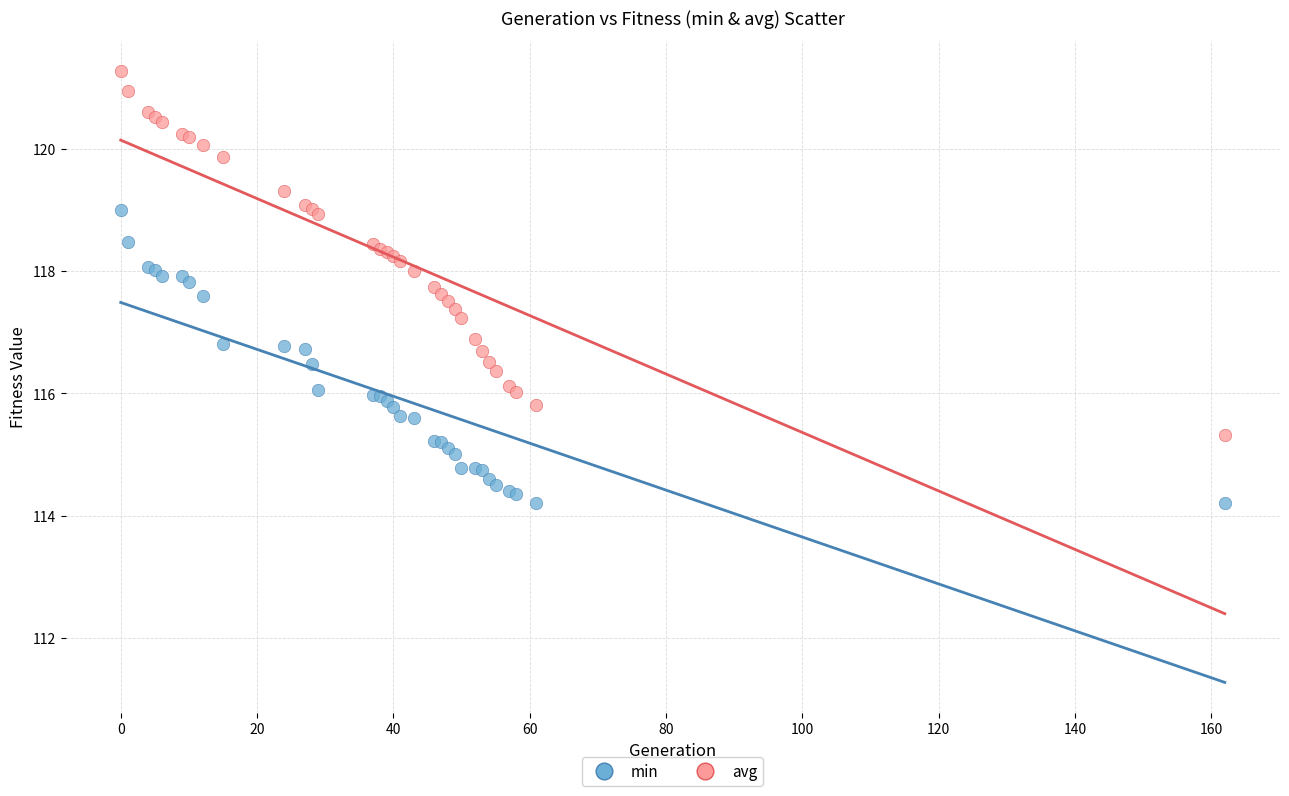

What are all the series names shown in the legend?

min, avg